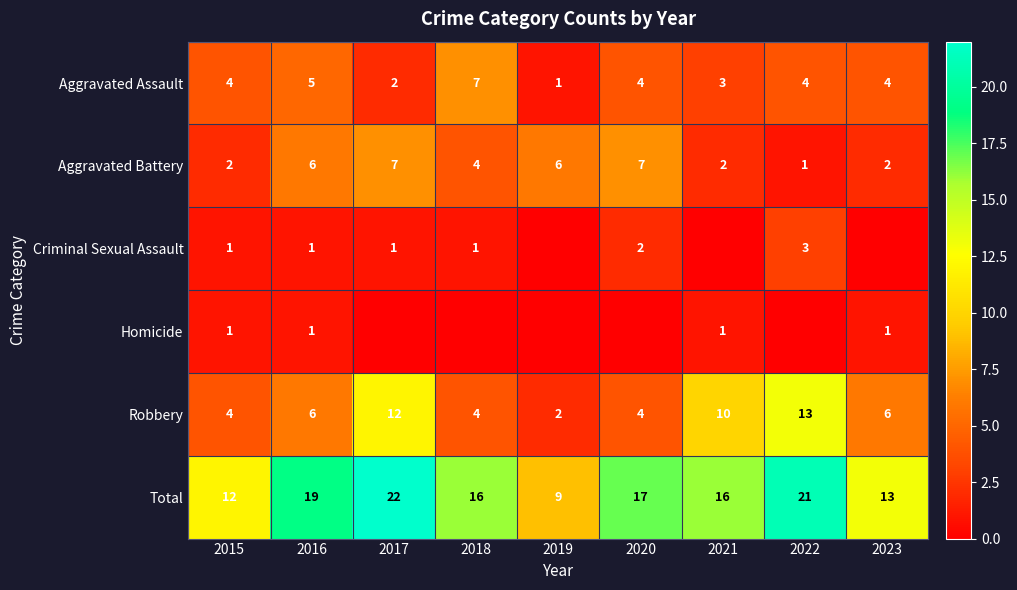

The value of Aggravated Battery at 2016 is 6. True or false?

True